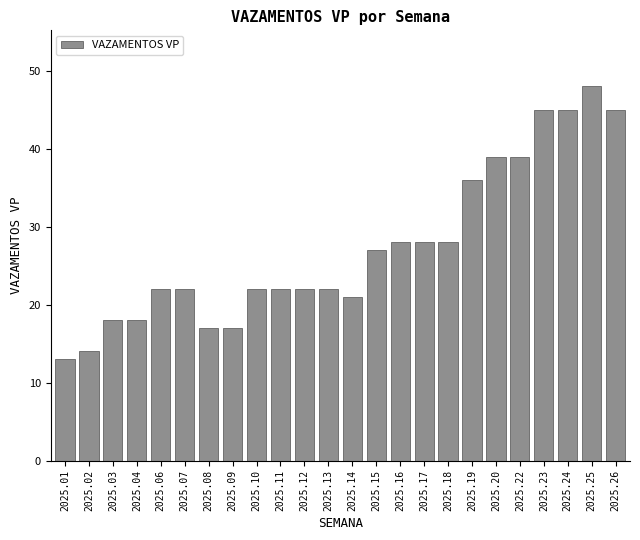

Reading left to right, what are all the values shown in this chart?

13	14	18	18	22	22	17	17	22	22	22	22	21	27	28	28	28	36	39	39	45	45	48	45